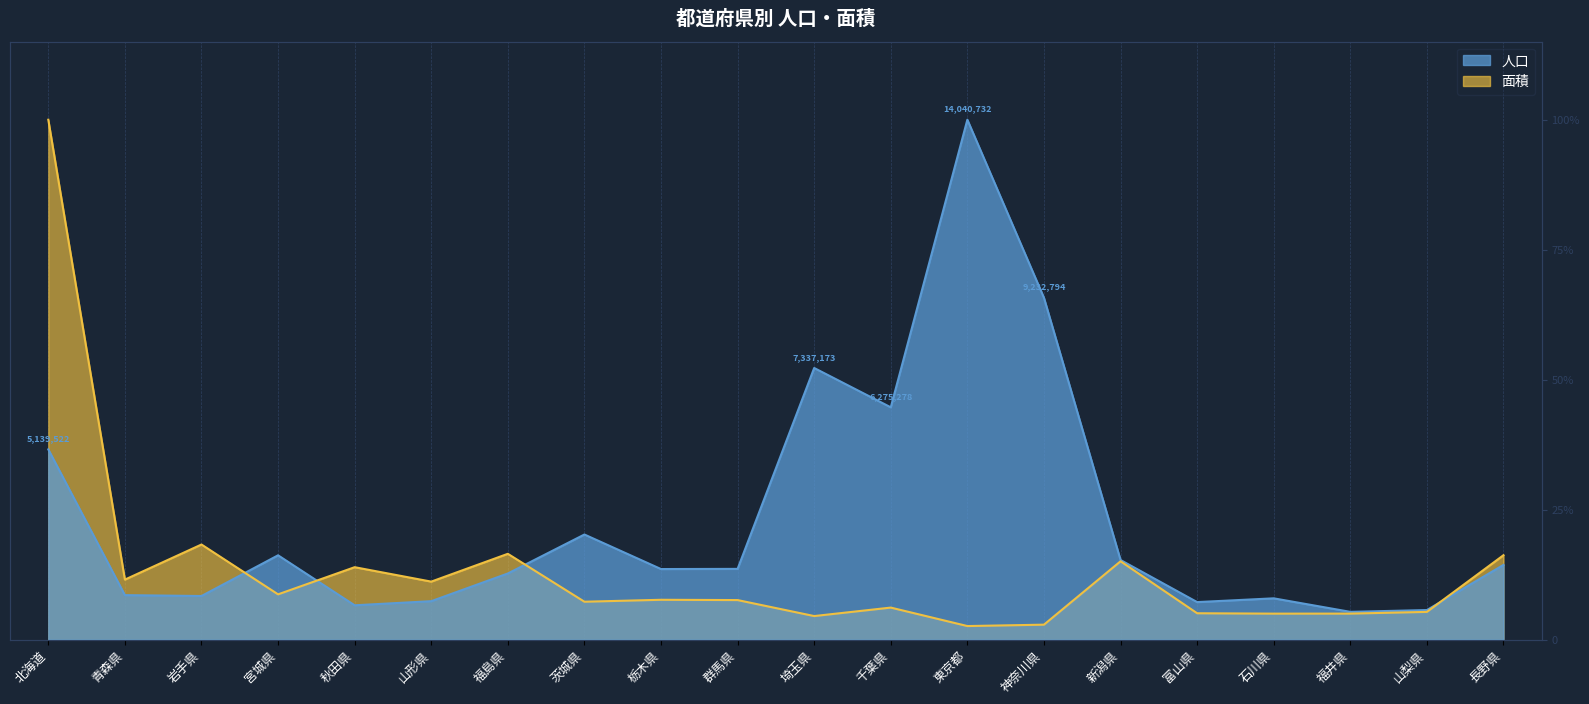

Which series has the largest total across all categories?

人口